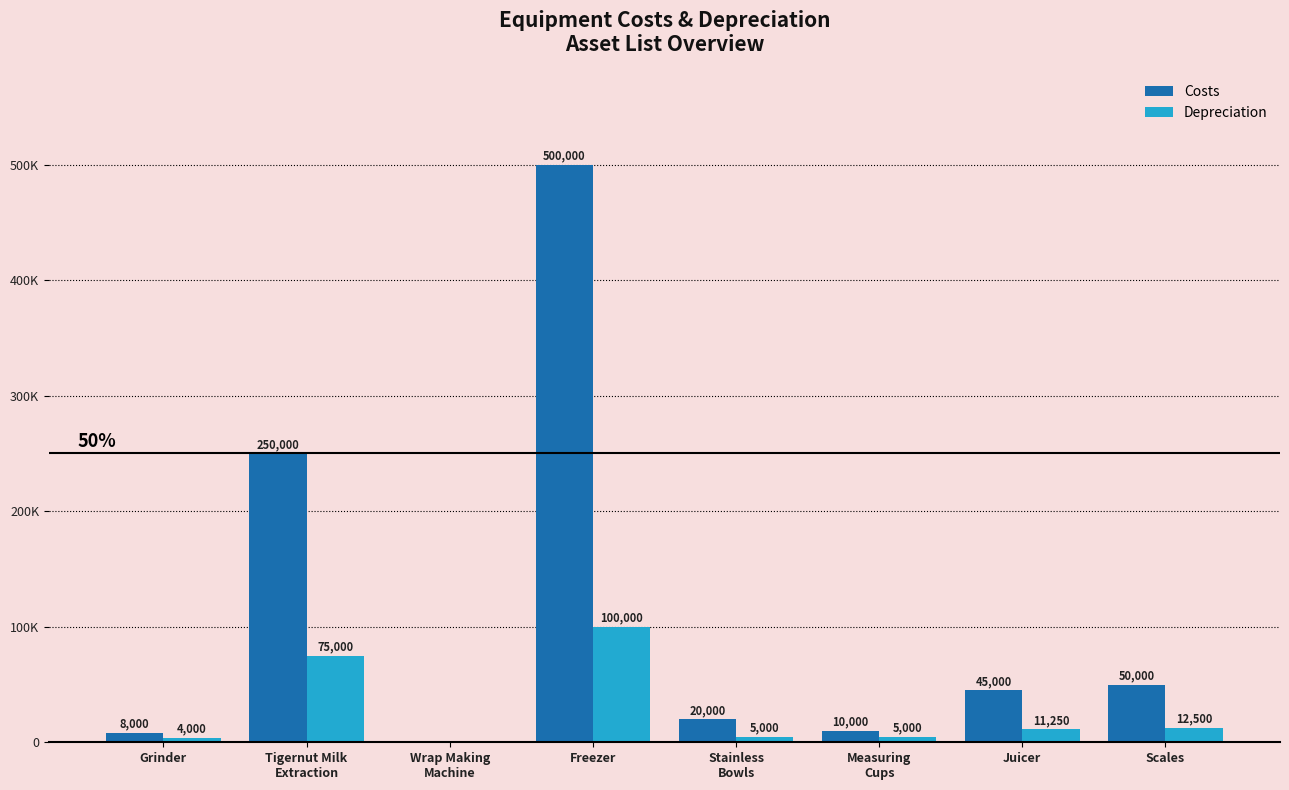

What is the spread (max minus min) of values at Measuring
Cups?

5000